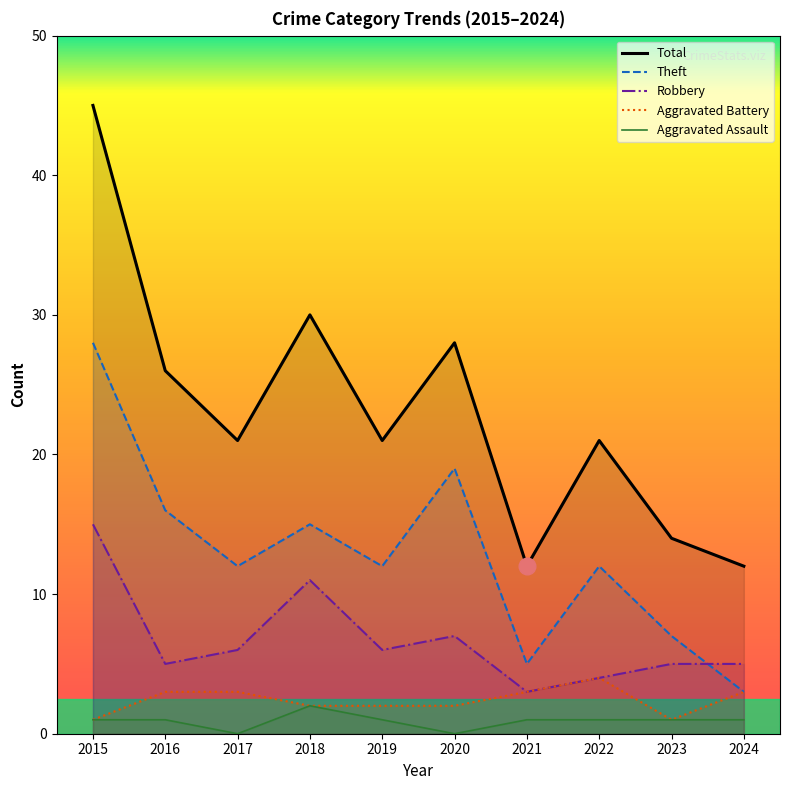

What is the value of the Aggravated Battery point at the 2nd from the left?

3